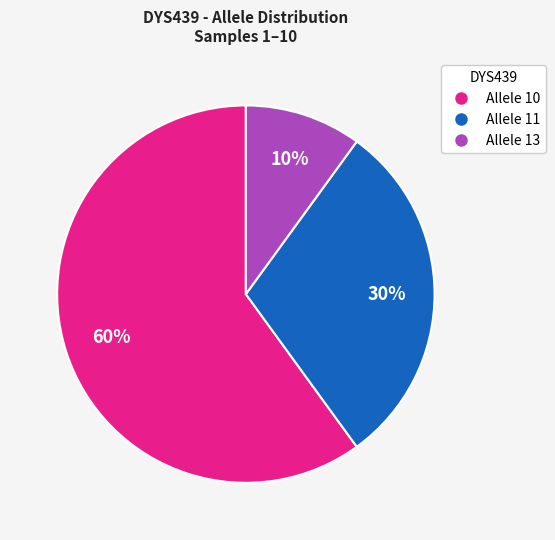

Is there any slice that represents more than half of the pie?

Yes